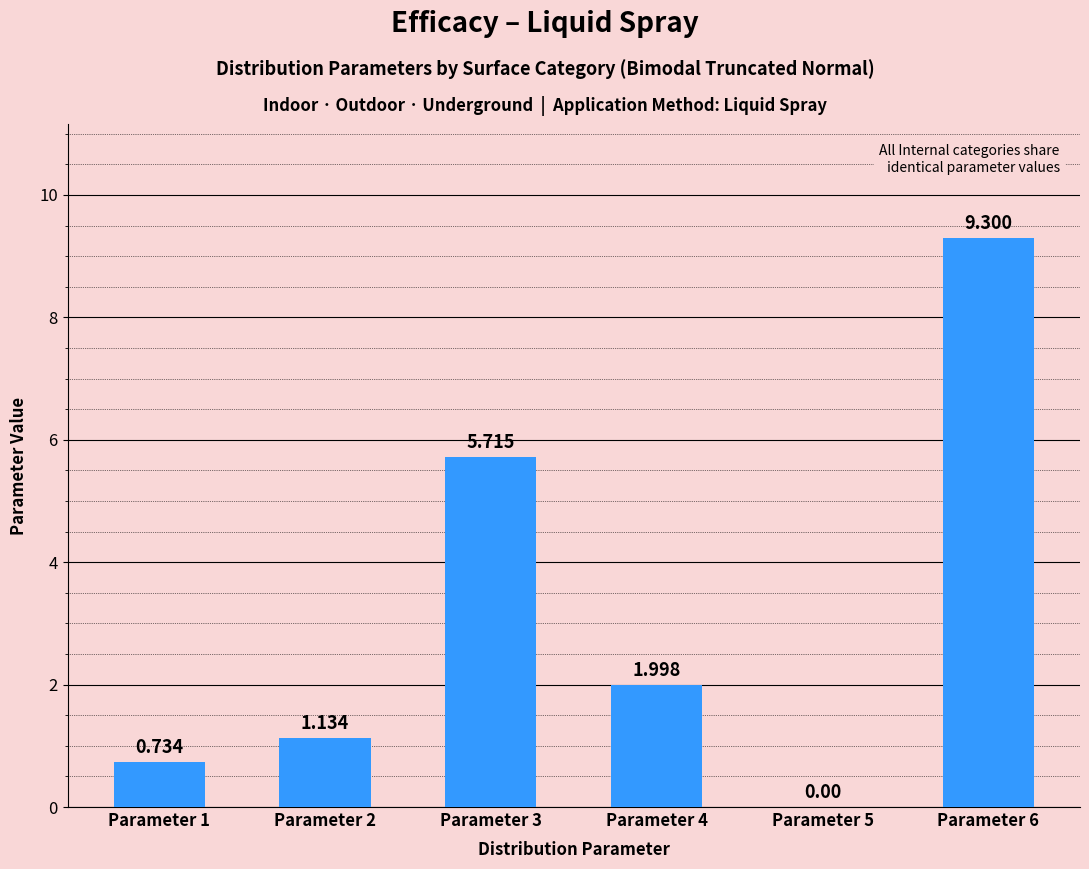

What is the maximum value shown in the chart?

9.3